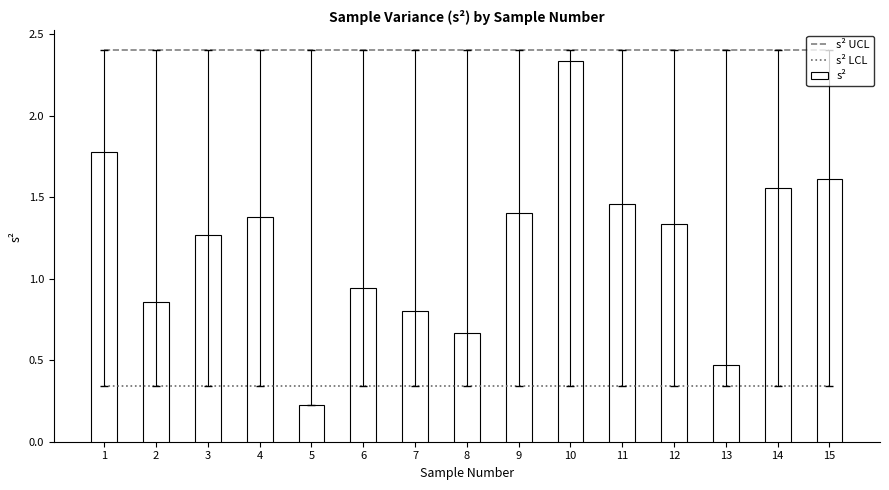

Reading right to left, list all the values displayed in this chart.

s² UCL: 2.4	2.4	2.4	2.4	2.4	2.4	2.4	2.4	2.4	2.4	2.4	2.4	2.4	2.4	2.4
s² LCL: 0.3	0.3	0.3	0.3	0.3	0.3	0.3	0.3	0.3	0.3	0.3	0.3	0.3	0.3	0.3
s²: 1.6	1.6	0.5	1.3	1.5	2.3	1.4	0.7	0.8	0.9	0.2	1.4	1.3	0.9	1.8